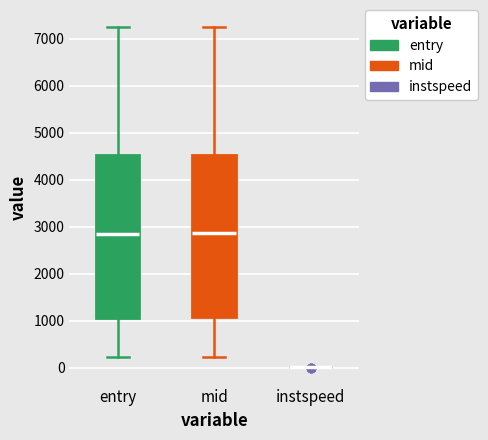

Reading left to right, read every box against the y-axis: the position of its median line, the range the box covers, and the ends of its whiskers. The values are not printed on the chart, so give them approximately, as read against the axis.

entry: median 2900, box 1100 to 4500, whiskers 200 to 7200
mid: median 2900, box 1100 to 4500, whiskers 200 to 7300
instspeed: box collapsed to a line at 0, whiskers 0 to 0